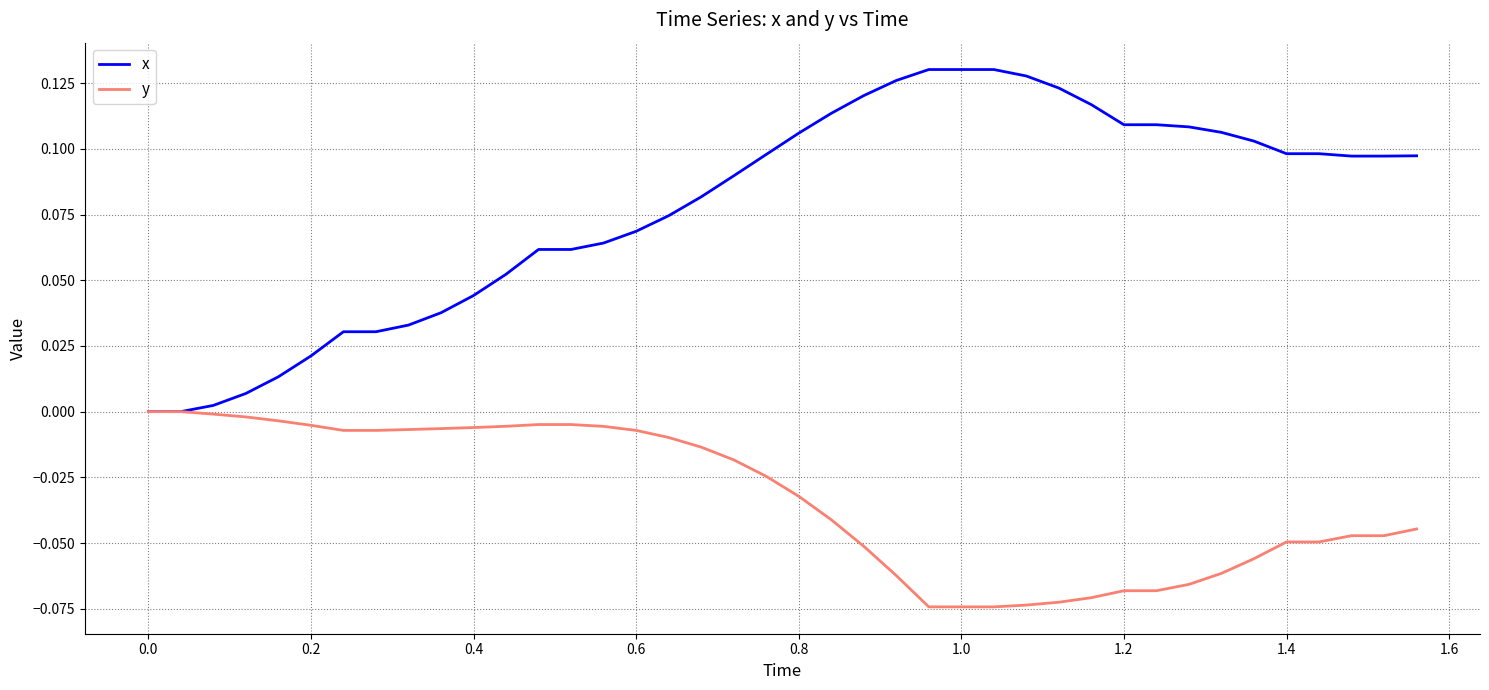

How many series are shown in this chart?

2